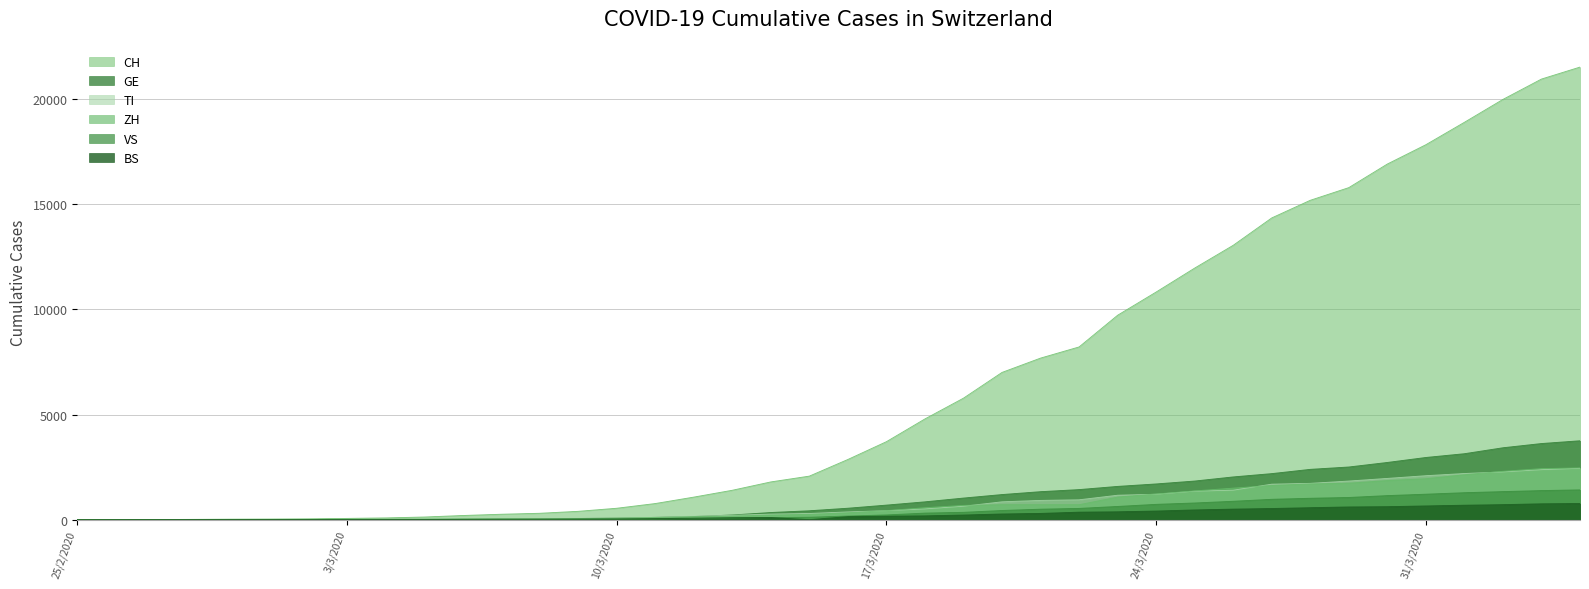

Which series has the largest total across all categories?

CH